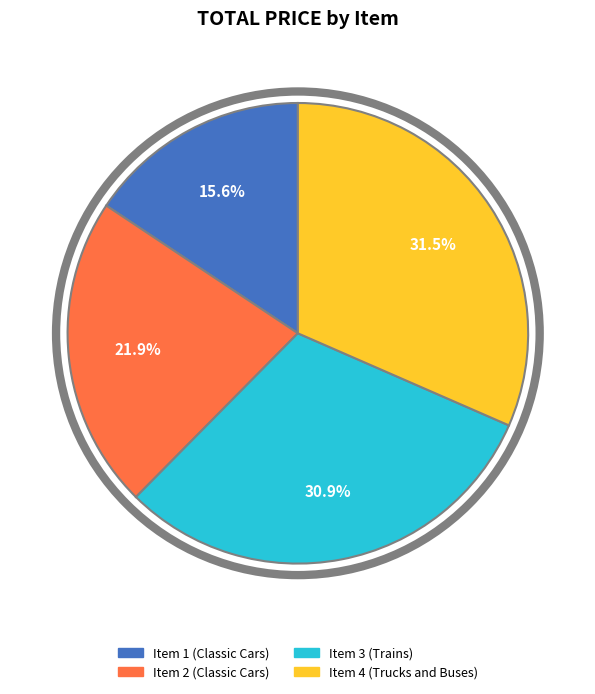

Is there a majority slice in this chart?

No